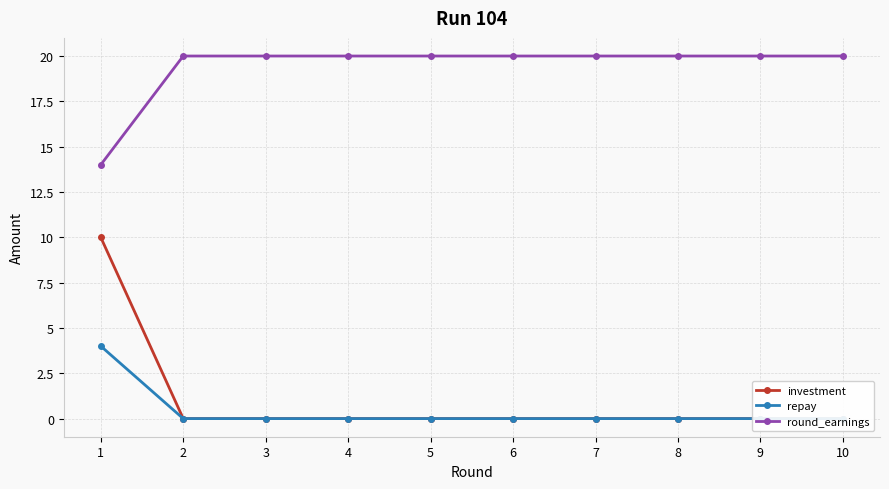

Which series has the largest total across all categories?

round_earnings